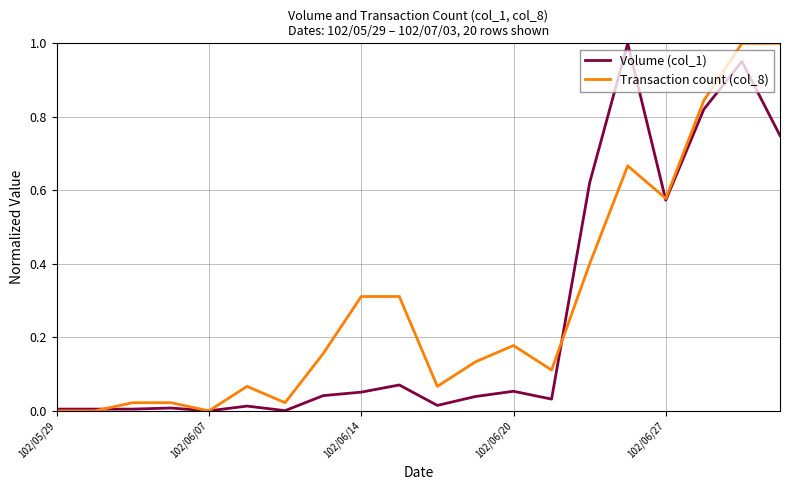

List the series in order of their overall mean, highest first.

Transaction count (col_8), Volume (col_1)